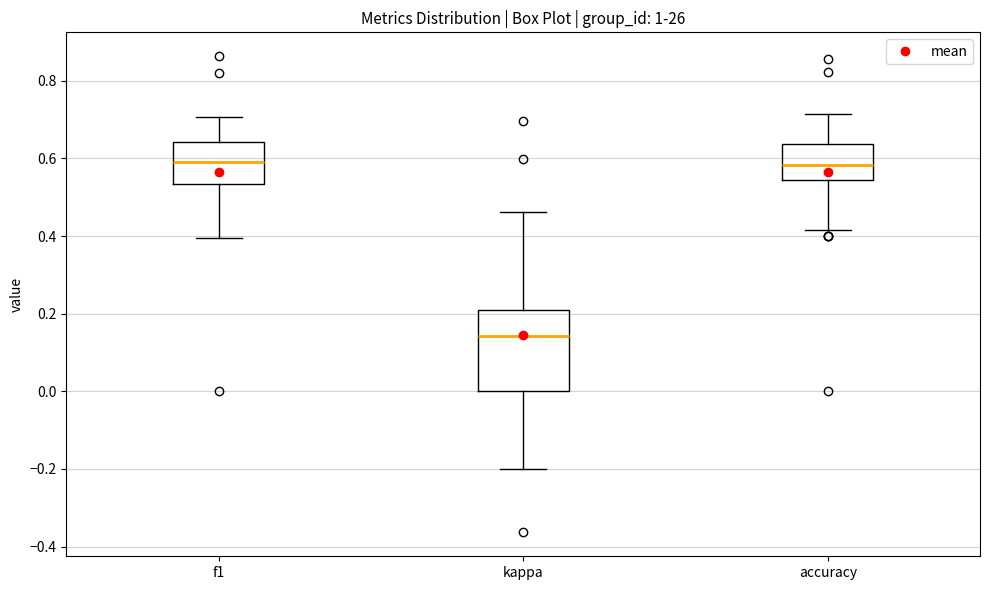

Comparing the boxes themselves (not the whiskers), which one is the tallest?

kappa